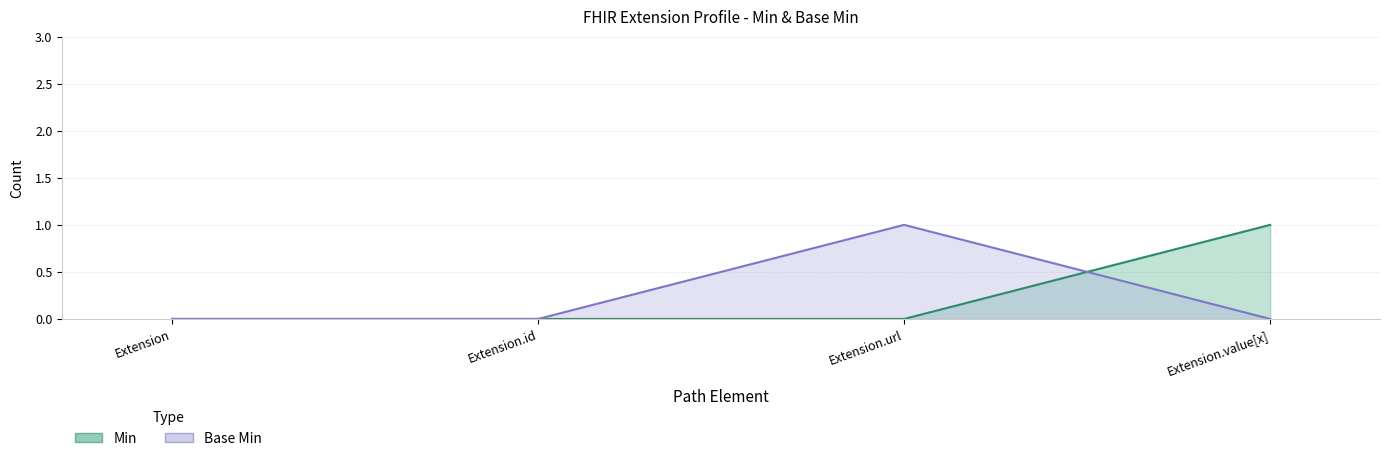

What is the difference between the Base Min values at Extension and Extension.url?

1